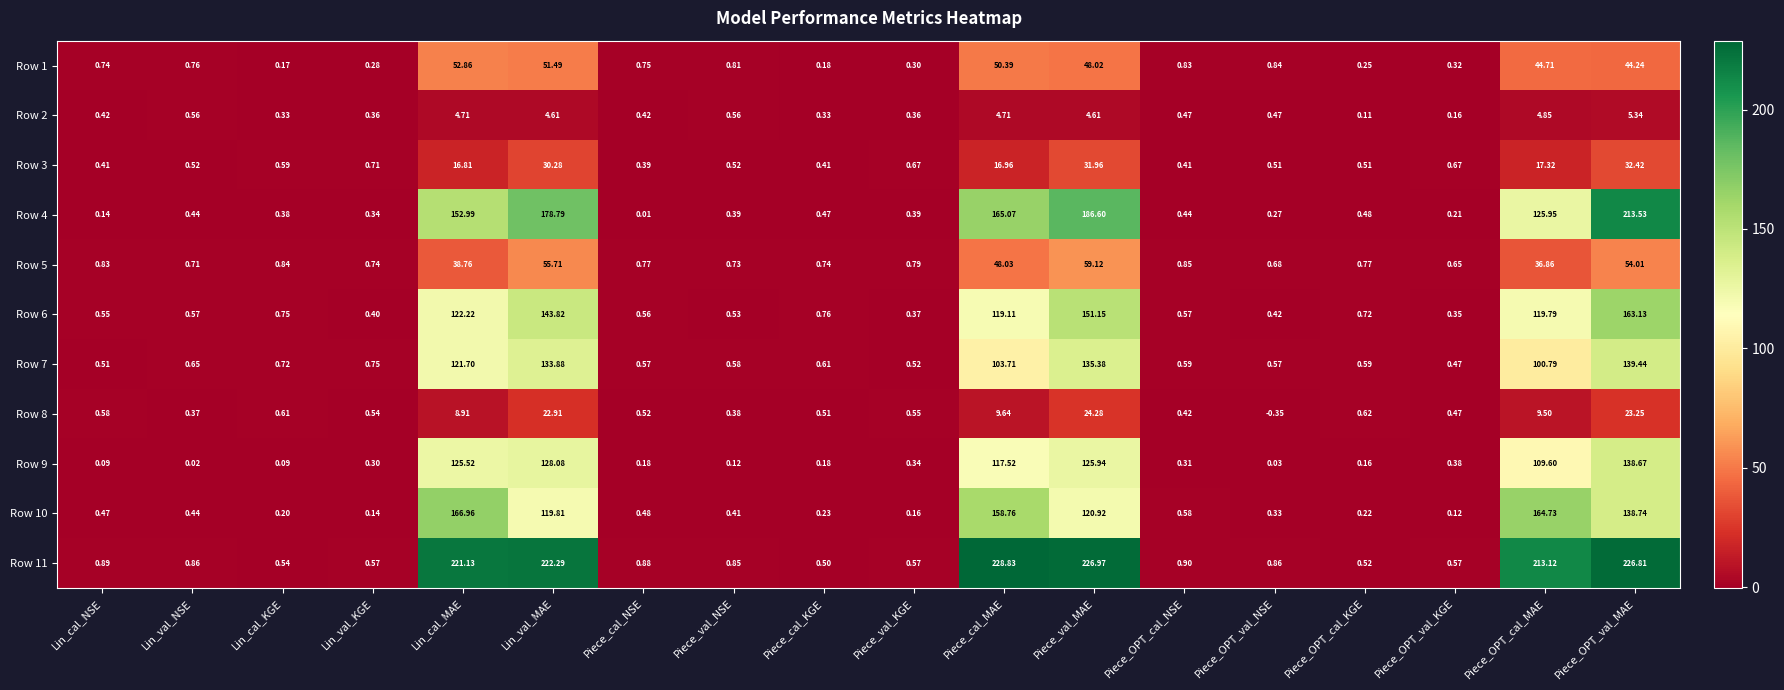

Which label corresponds to the smallest value in the chart?

Piece_OPT_val_NSE